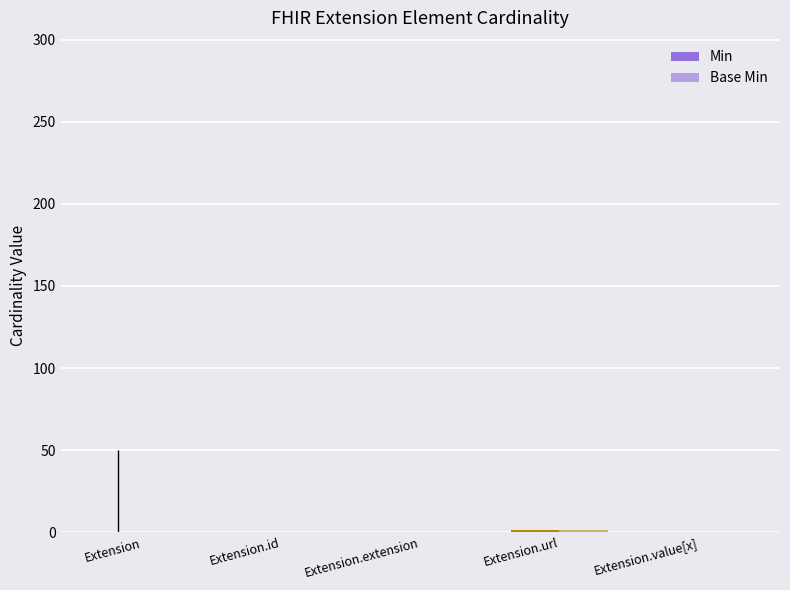

Are the bars horizontal?

No